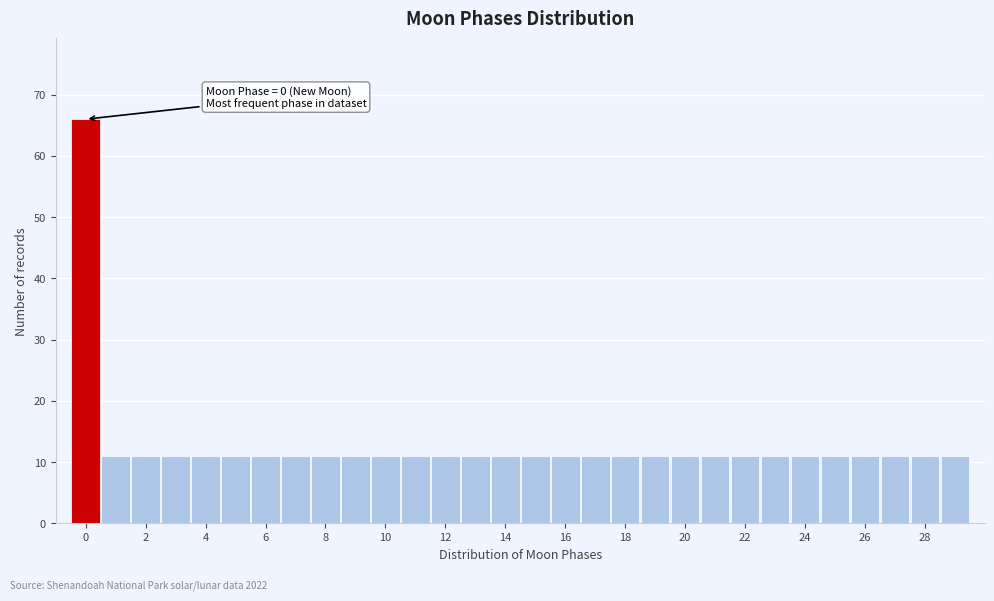

Which range on the x-axis has the tallest bar?

-0.5 to 0.5